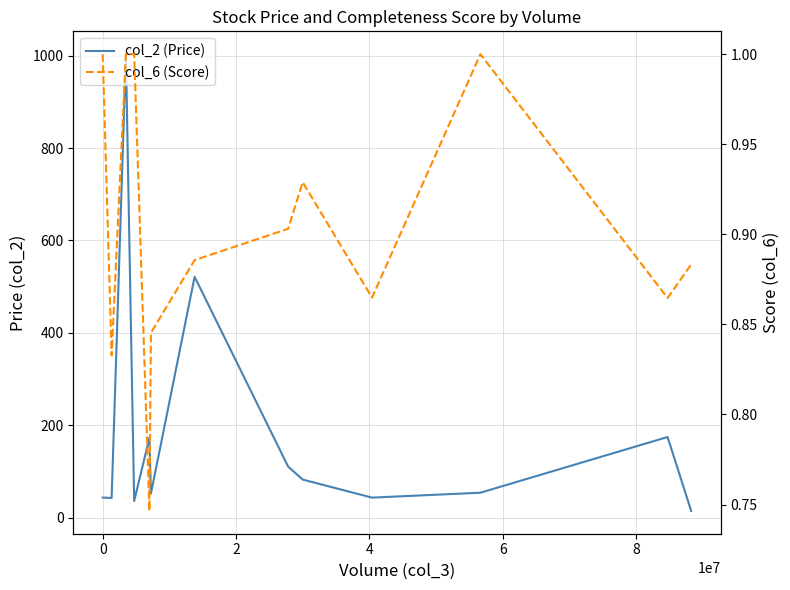

Rank the series by their maximum value, from highest to lowest.

col_2 (Price), col_6 (Score)